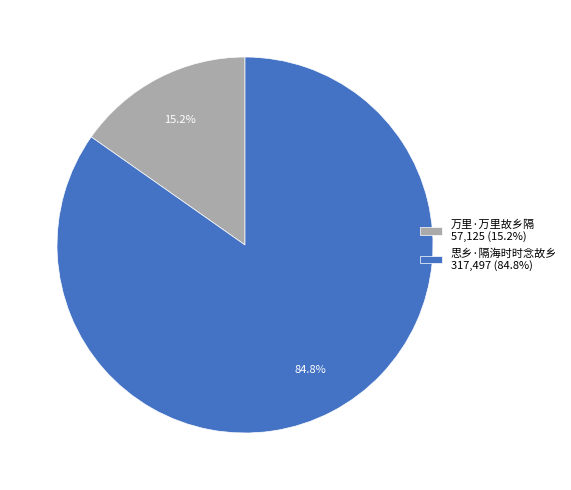

To the nearest percent, what is the average slice percentage?

50%